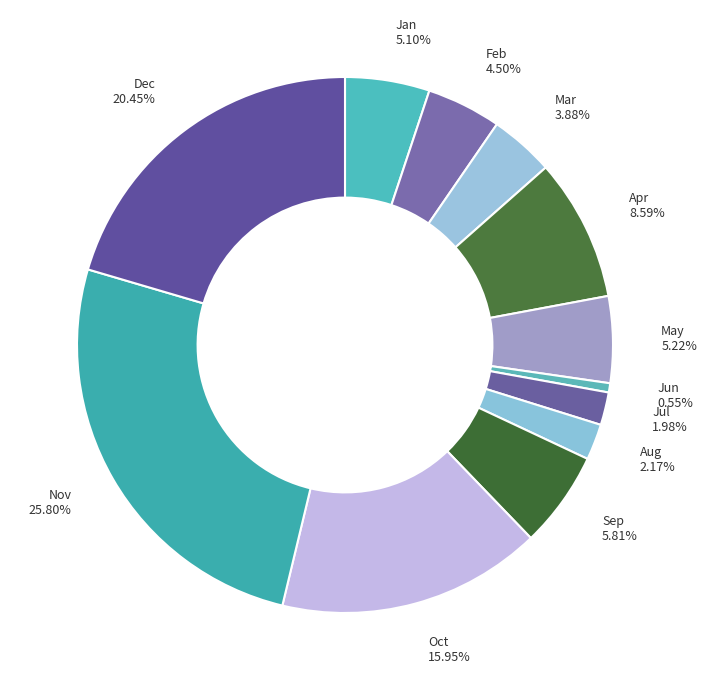

Does Dec account for over 50% of the chart?

No